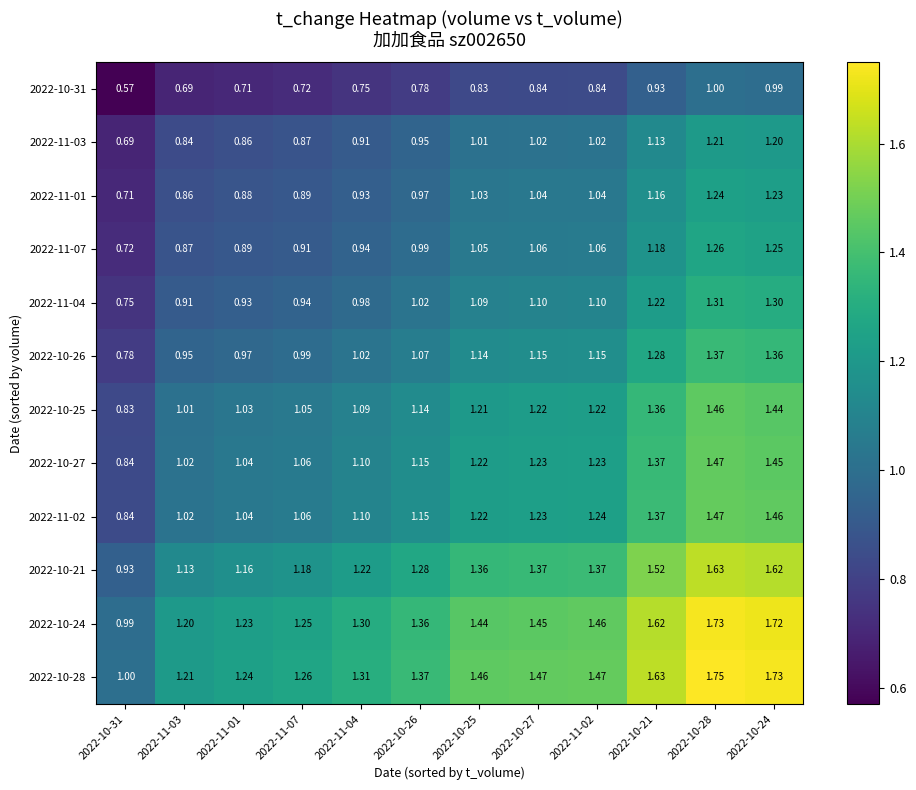

Is the value of 2022-11-01 at 2022-11-04 greater than the value of 2022-10-21 at 2022-11-07?

No